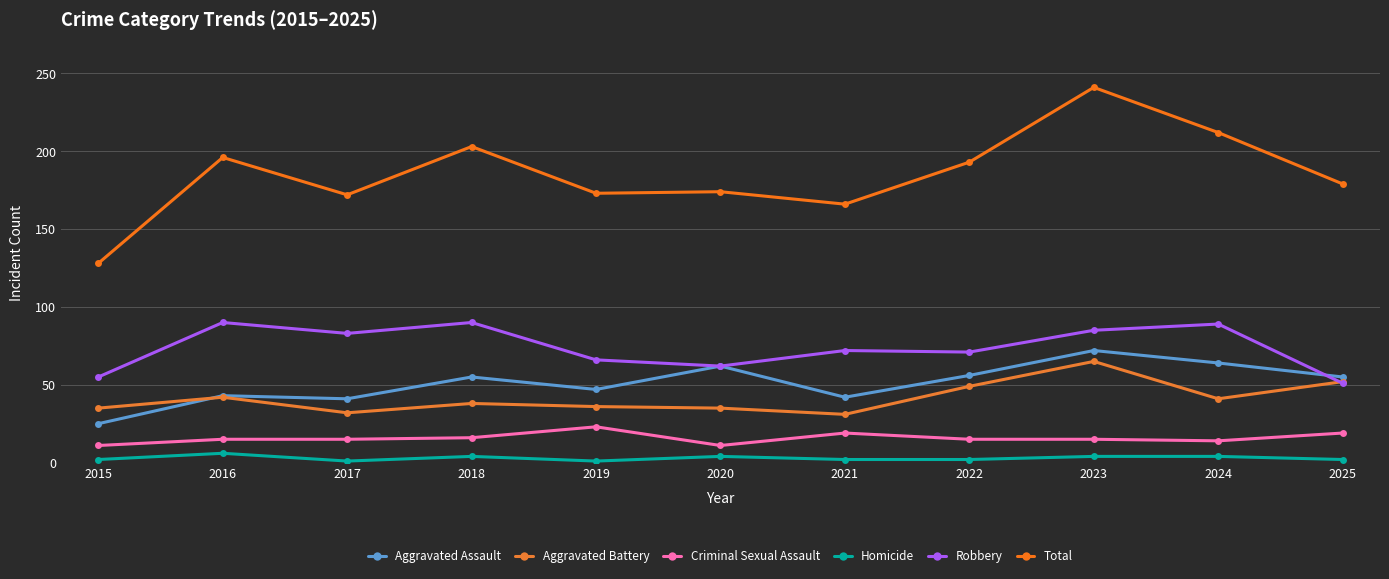

The value of Robbery at 2019 is 13. True or false?

False